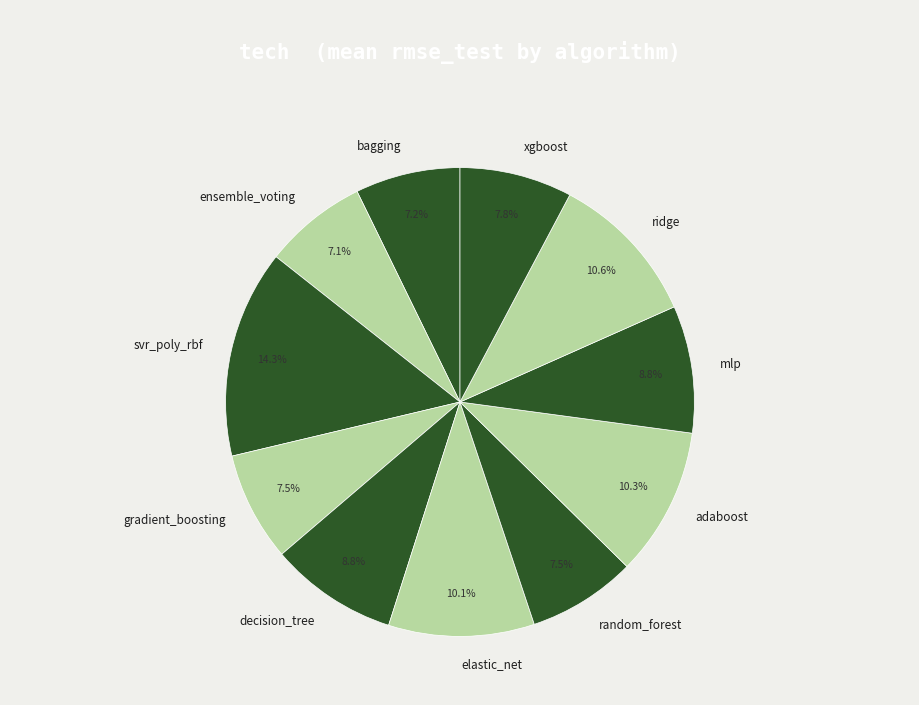

Which has a higher value, gradient_boosting or elastic_net?

elastic_net